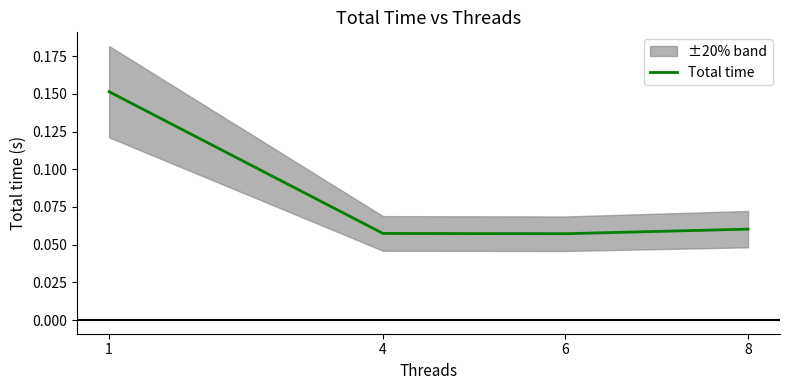

What is the value of the 1st point from the left?

0.2